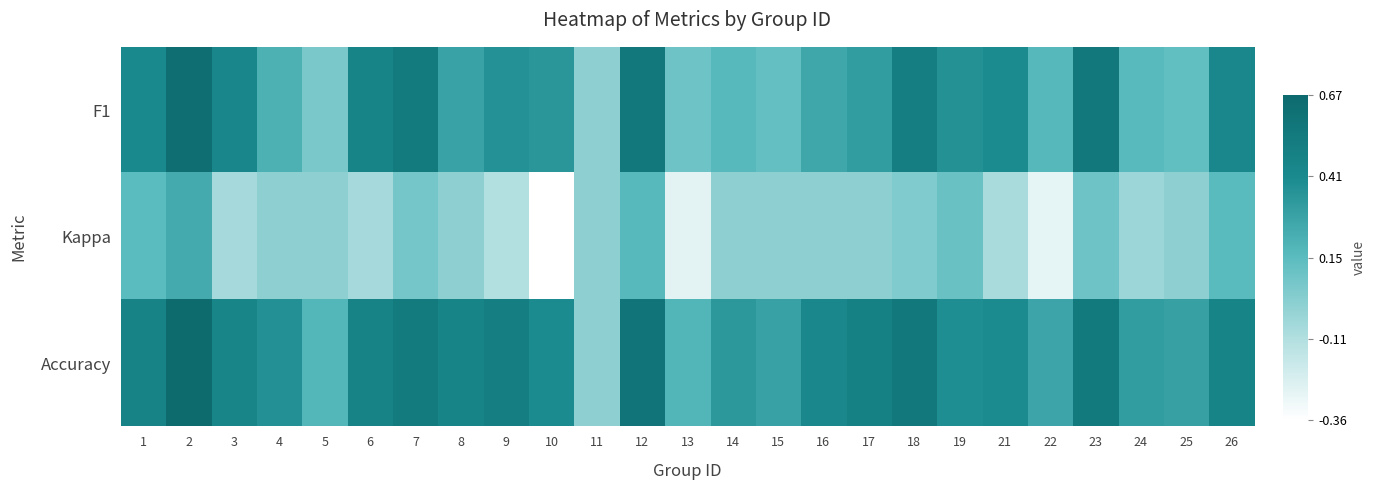

Reading right to left, what are all the values shown in this chart?

F1: 26=0.4	25=0.1	24=0.2	23=0.6	22=0.2	21=0.4	19=0.4	18=0.5	17=0.3	16=0.3	15=0.1	14=0.2	13=0.1	12=0.6	11=0.0	10=0.3	9=0.4	8=0.3	7=0.5	6=0.5	5=0.1	4=0.2	3=0.4	2=0.6	1=0.4
Kappa: 26=0.2	25=0.0	24=-0.0	23=0.1	22=-0.3	21=-0.1	19=0.1	18=0.0	17=0.0	16=0.0	15=0.0	14=0.0	13=-0.3	12=0.2	11=0.0	10=-0.4	9=-0.1	8=0.0	7=0.1	6=-0.1	5=0.0	4=0.0	3=-0.1	2=0.2	1=0.1
Accuracy: 26=0.5	25=0.3	24=0.3	23=0.5	22=0.3	21=0.4	19=0.4	18=0.6	17=0.5	16=0.4	15=0.3	14=0.3	13=0.2	12=0.6	11=0.0	10=0.4	9=0.5	8=0.5	7=0.5	6=0.5	5=0.2	4=0.4	3=0.4	2=0.7	1=0.5